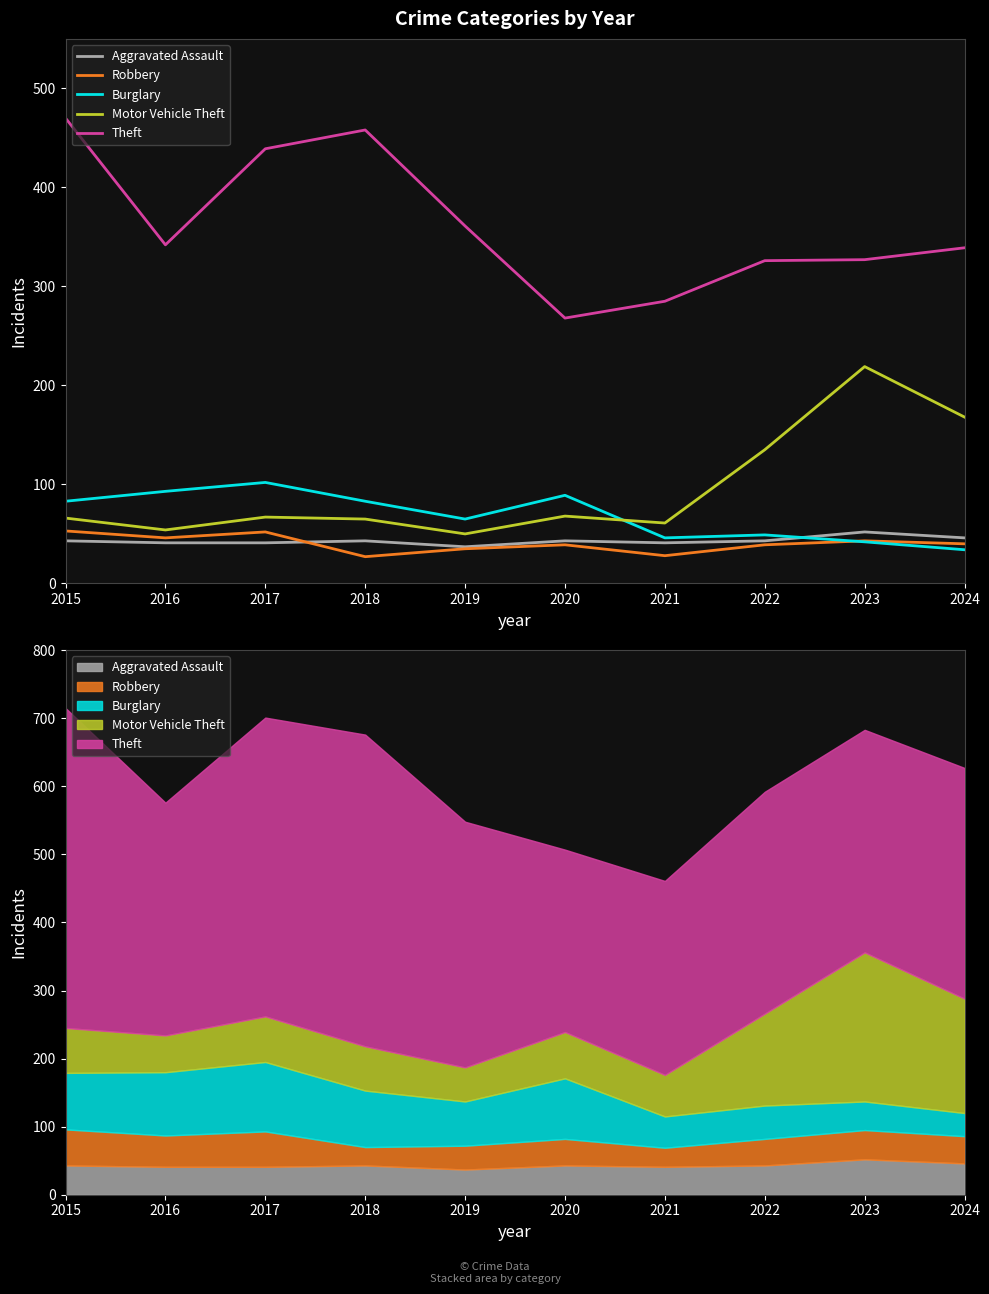

Rank the series by their maximum value, from highest to lowest.

Theft, Motor Vehicle Theft, Burglary, Robbery, Aggravated Assault